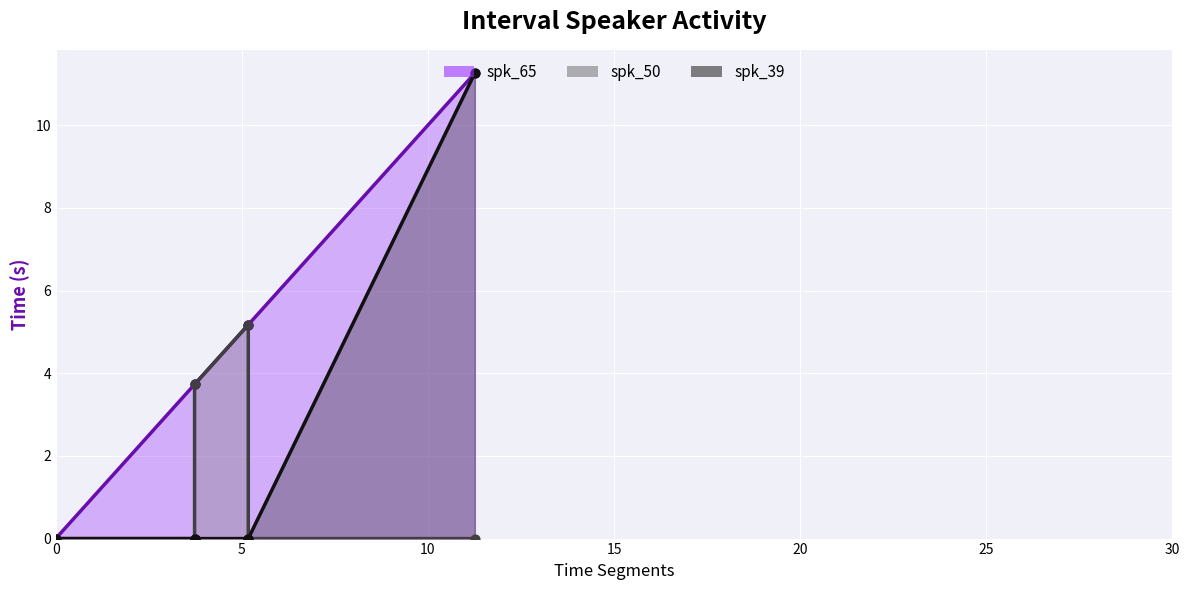

Which series contains the highest Y value?

spk_65 (line)